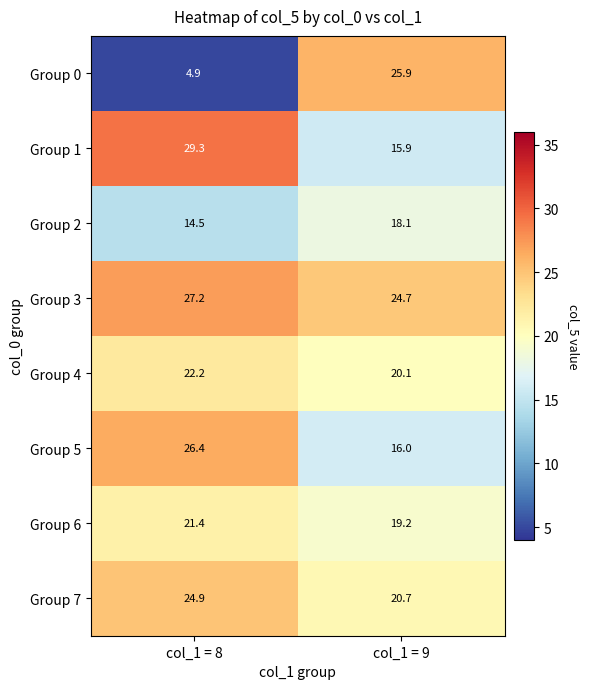

True or false: Group 6 has a value of 19.2 at col_1 = 9.

True